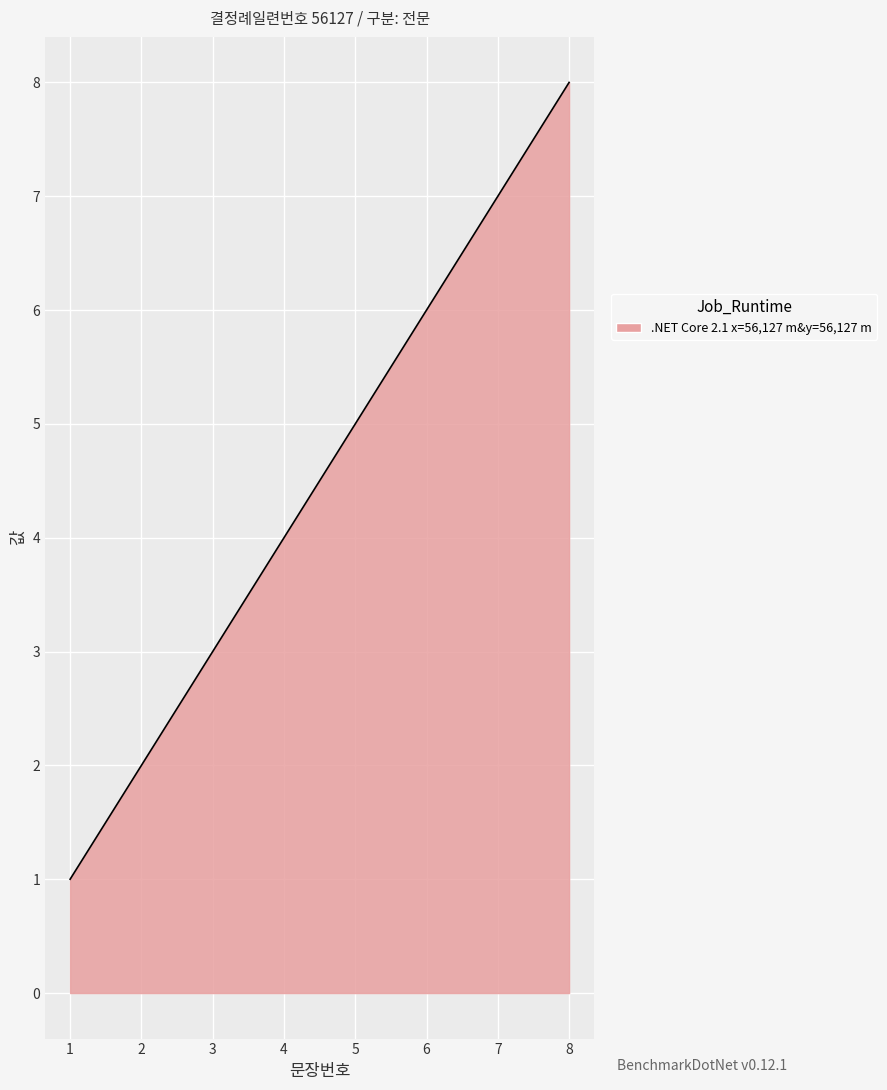

What is the smallest value displayed?

1.0